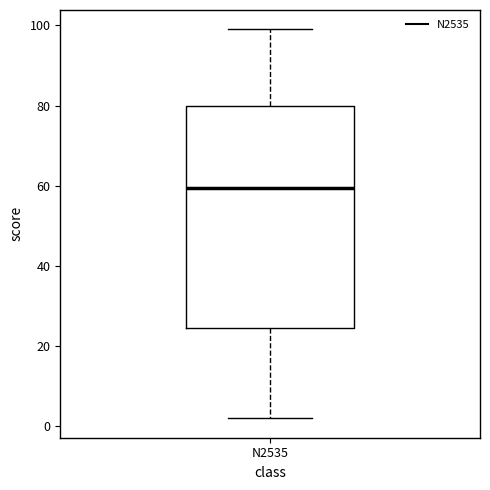

Read this box plot against the y-axis: the position of the median line, the range covered by the box, and the ends of both whiskers. The values are not printed on the chart, so give them approximately, as read against the axis.

median 60, box 24 to 80, whiskers 2 to 100